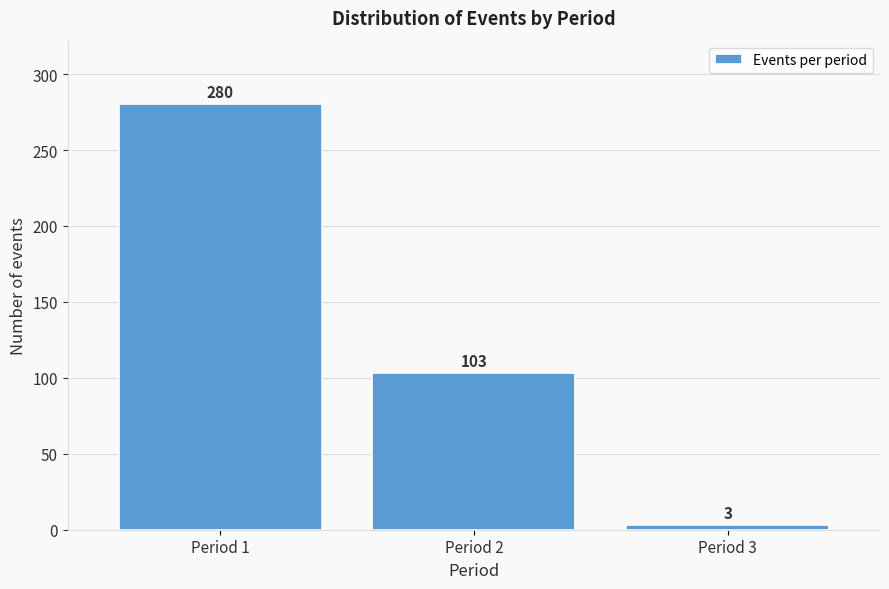

Reading left to right, extract all data points from this chart.

Period 1=280	Period 2=103	Period 3=3